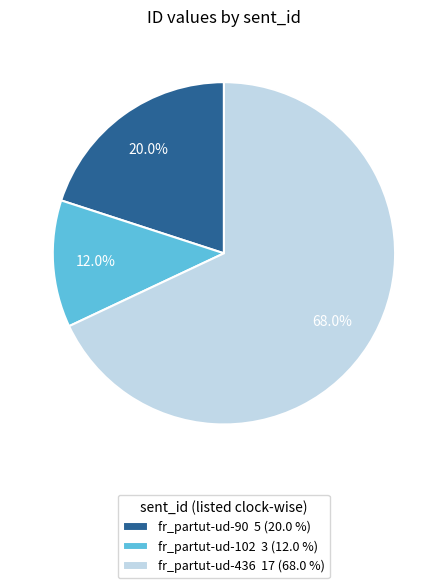

To the nearest percent, what is the difference between the largest and smallest slice percentages?

56%